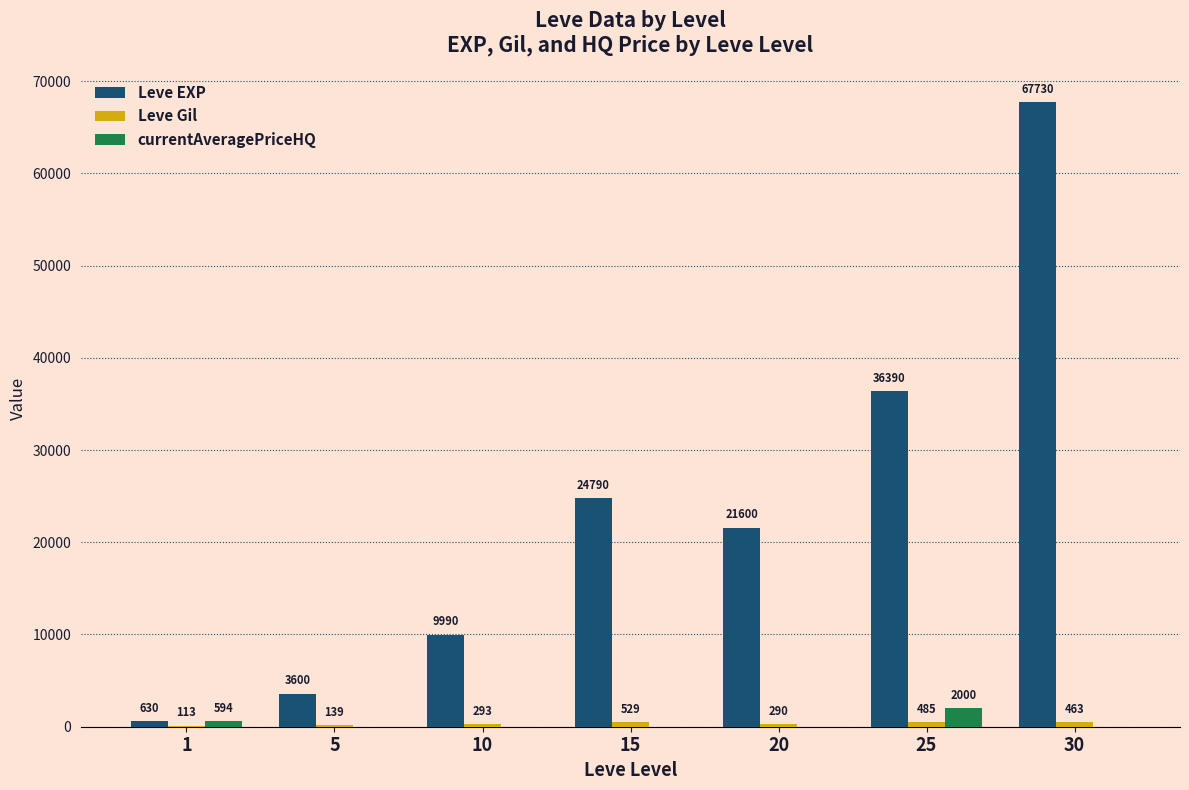

What is the sum of all Leve EXP values?

164730.0